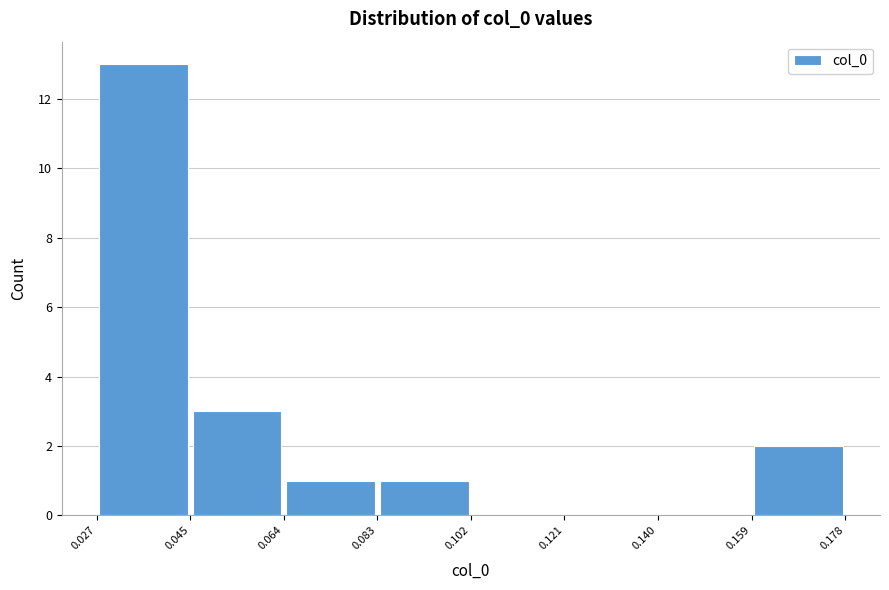

How tall is the bar that spans 0.083 to 0.102 on the x-axis? The values are not printed on the chart, so give them approximately, as read against the axis.

1